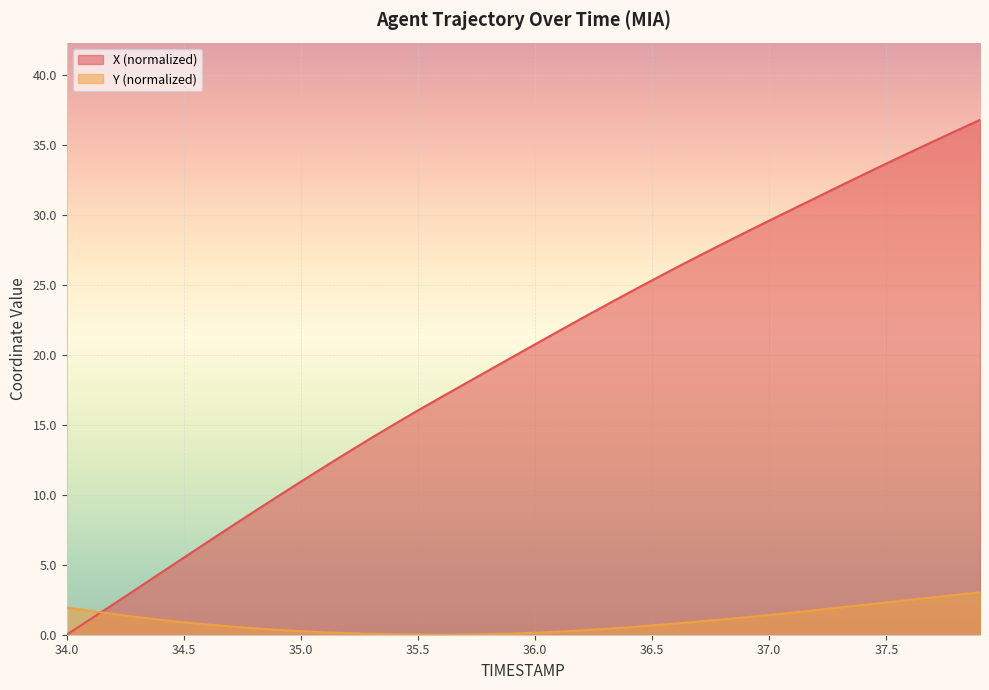

How many values in the Y series exceed 0?

39